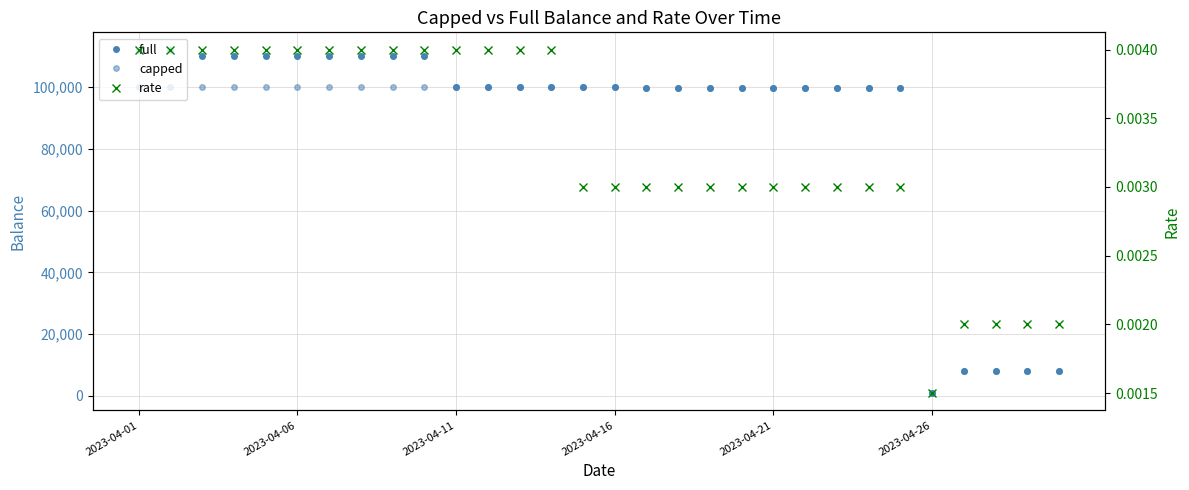

How many interior local peaks does the capped series have?

4